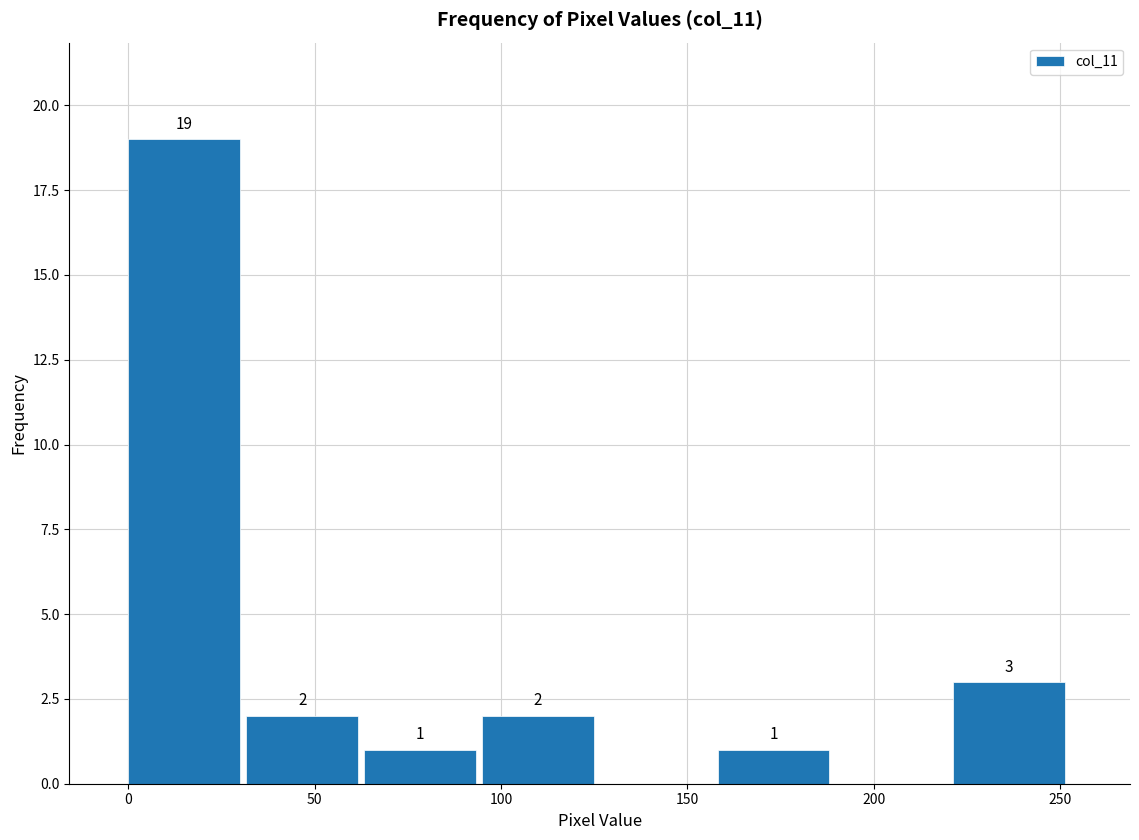

Which range on the x-axis has the tallest bar?

0 to 30